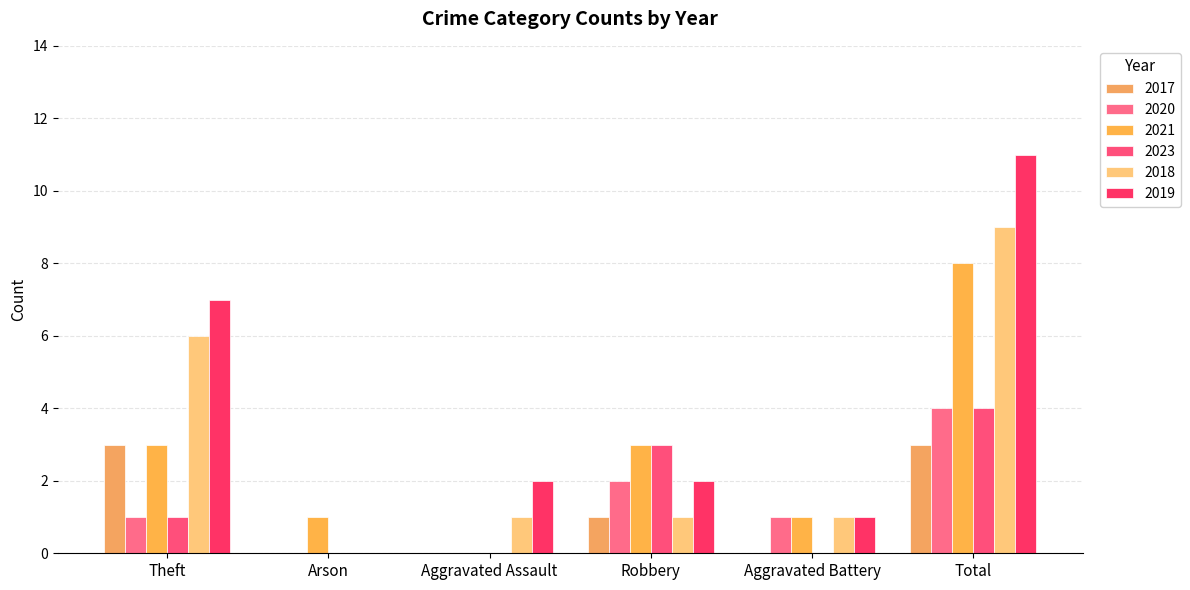

What is the average value of the 2018 series?

3